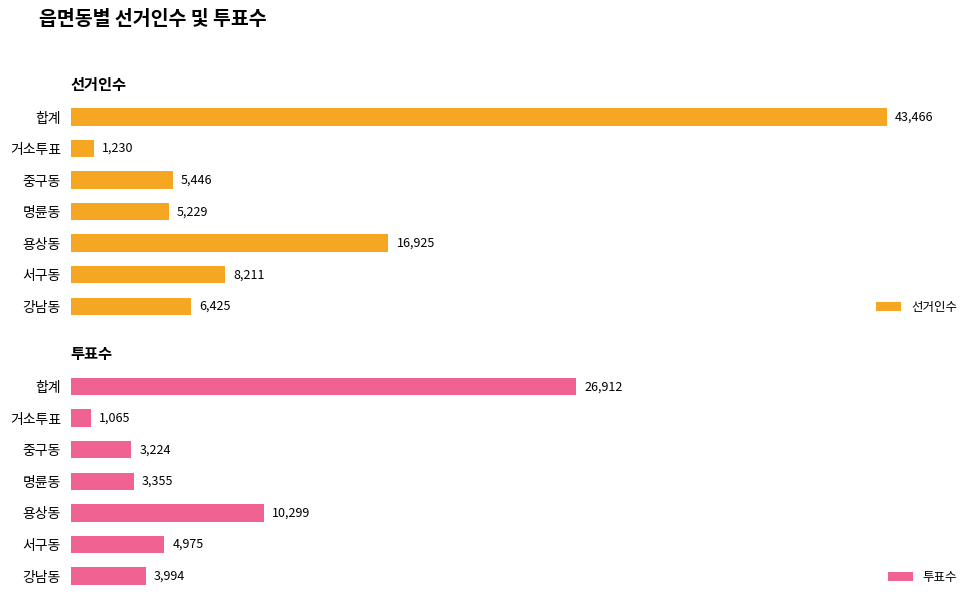

Where is 선거인수 nearest to the value 22348?

용상동